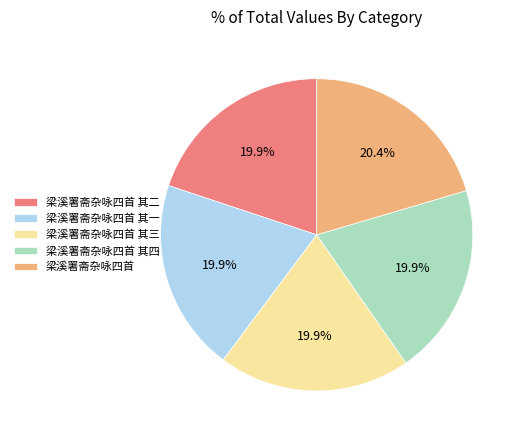

Combined, what portion of the pie is 梁溪署斋杂咏四首 其四 and 梁溪署斋杂咏四首 其二?

39.8%